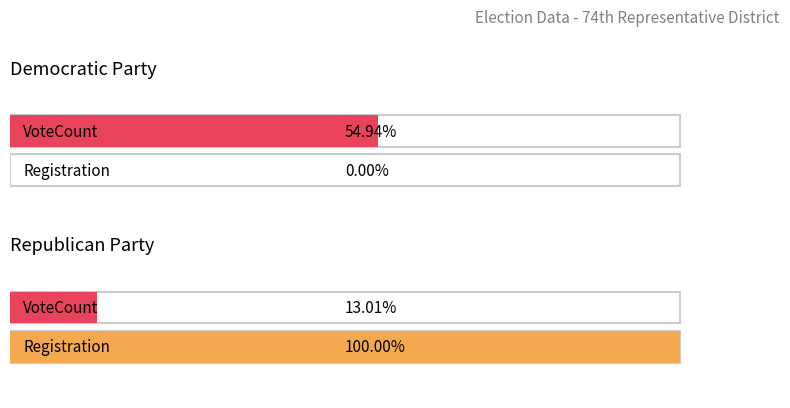

List the series in order of their overall mean, lowest first.

VoteCount, Registration